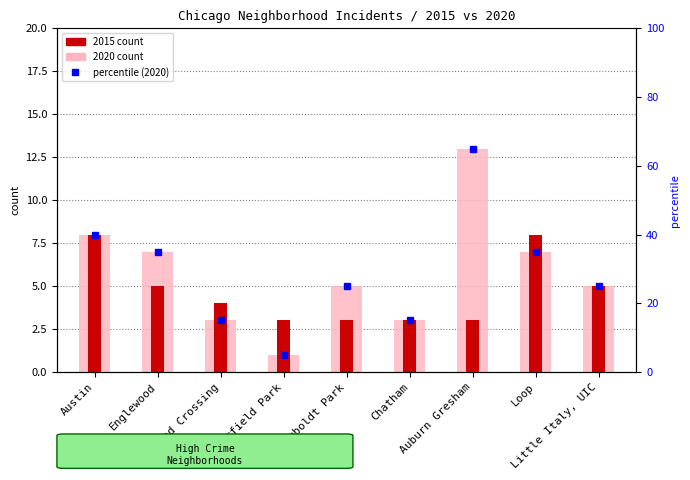

What is the approximate value of 2015 at Chatham?

3